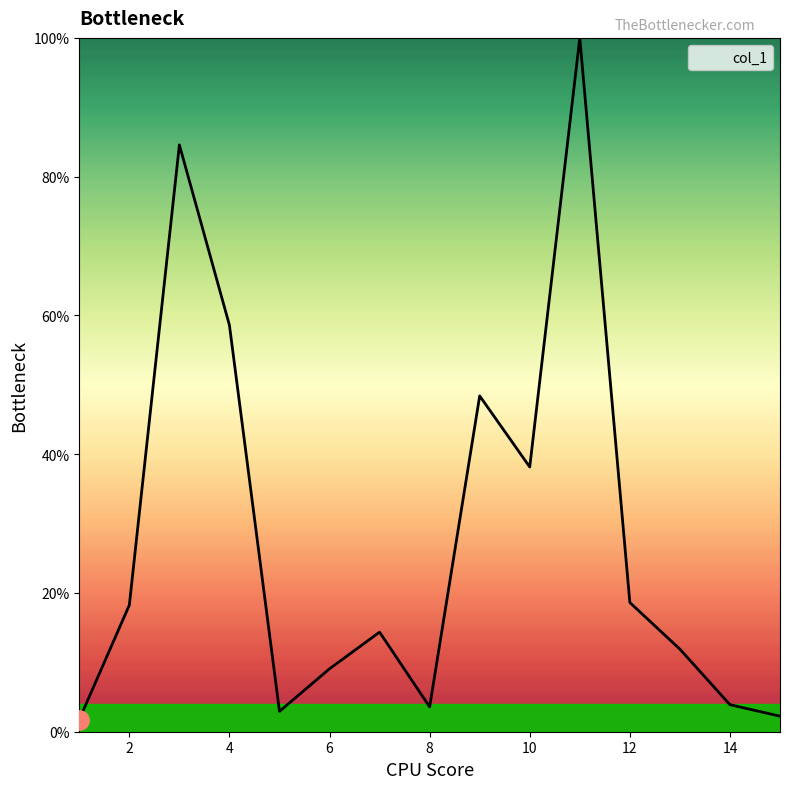

What is the maximum value shown in the chart?

100.0